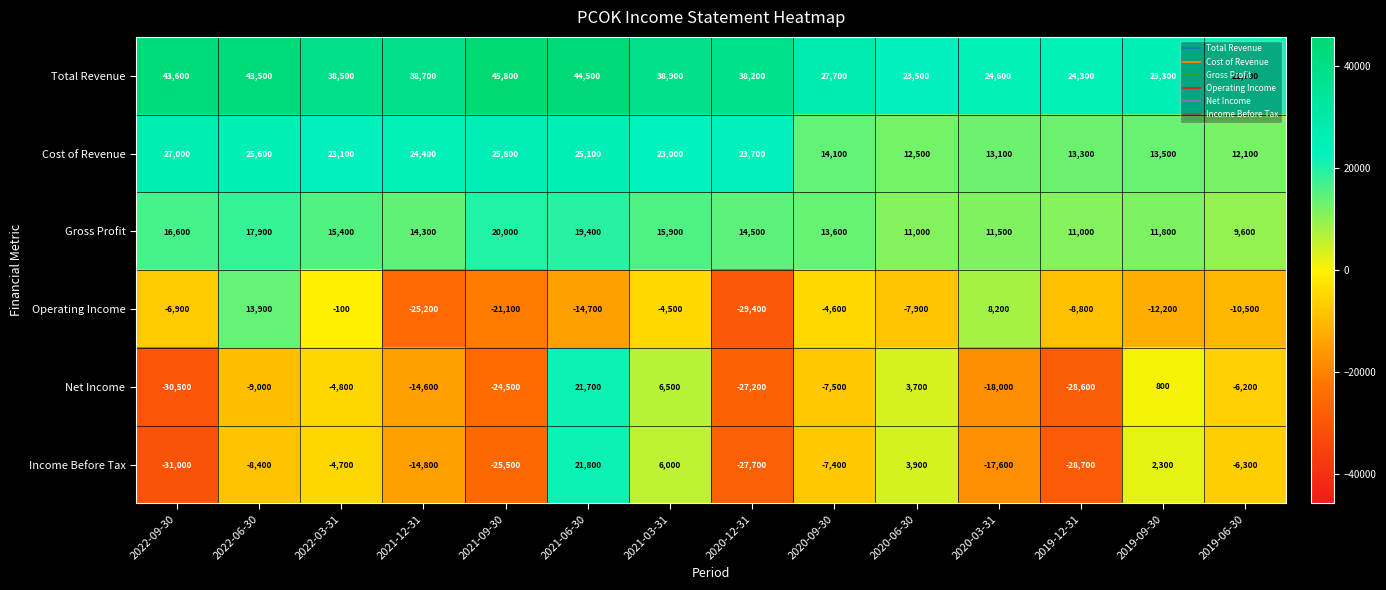

What value does the Net Income series have at 2022-06-30, to the nearest 100?

-9000